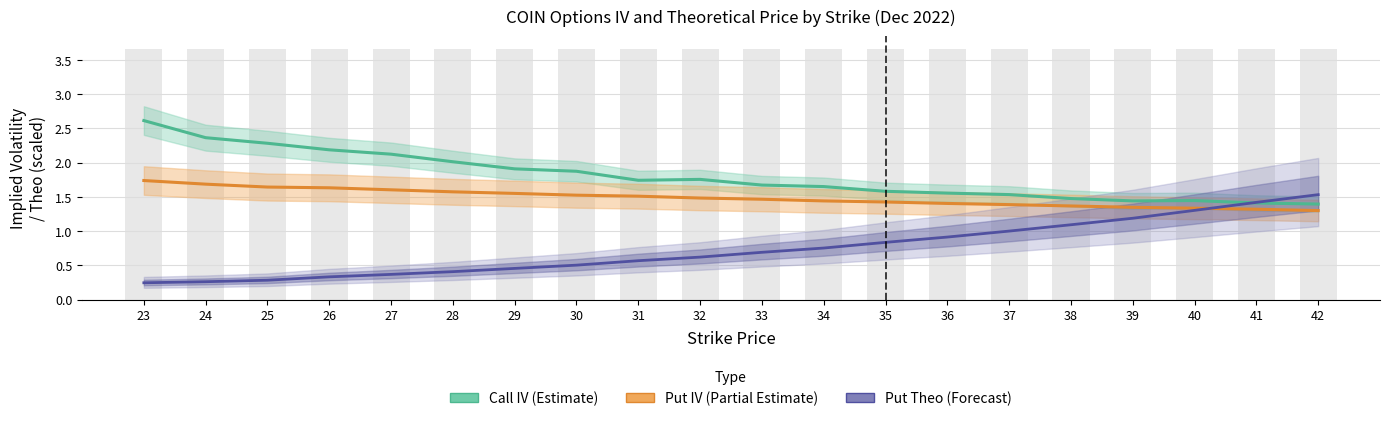

How many bars are there in each group?

3